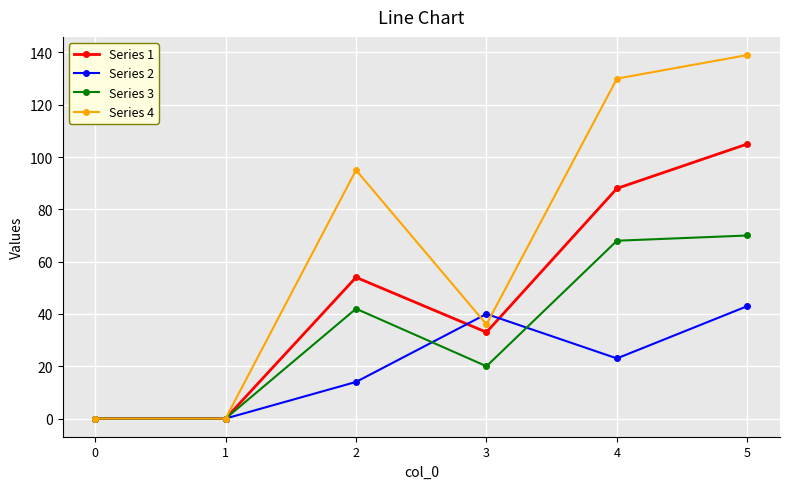

Rank the series by their maximum value, from highest to lowest.

Series 4, Series 1, Series 3, Series 2